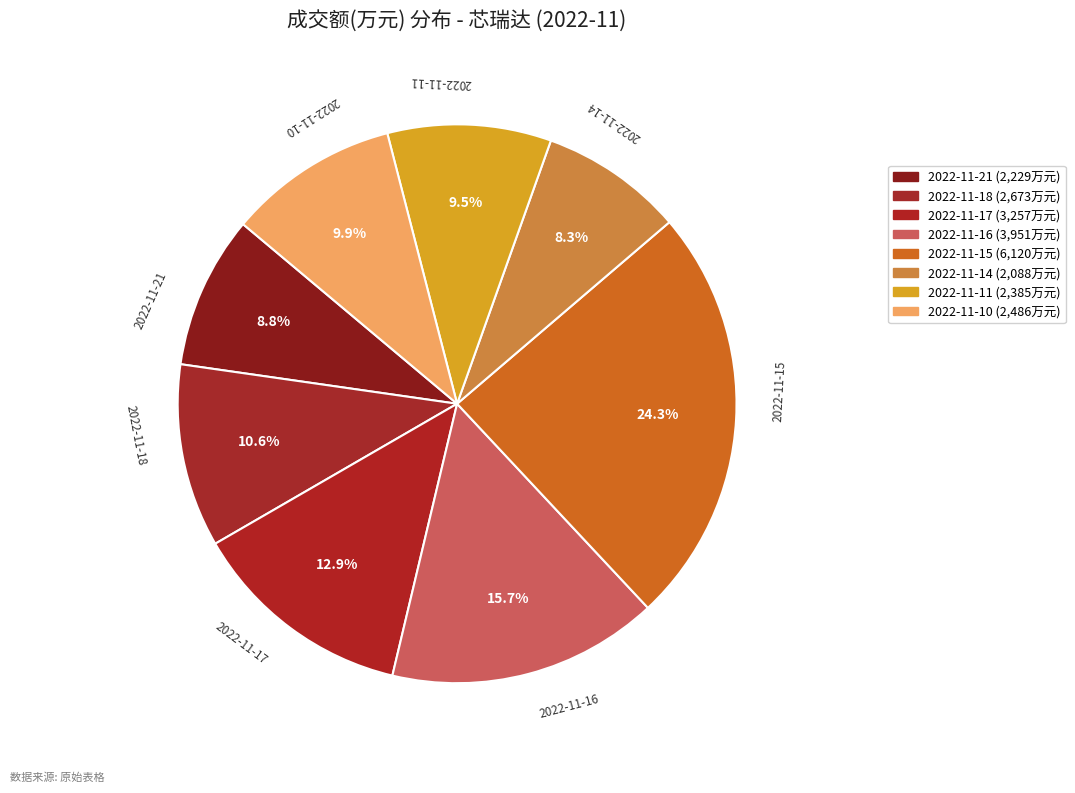

To the nearest percent, what percentage of the pie is 2022-11-15?

24%